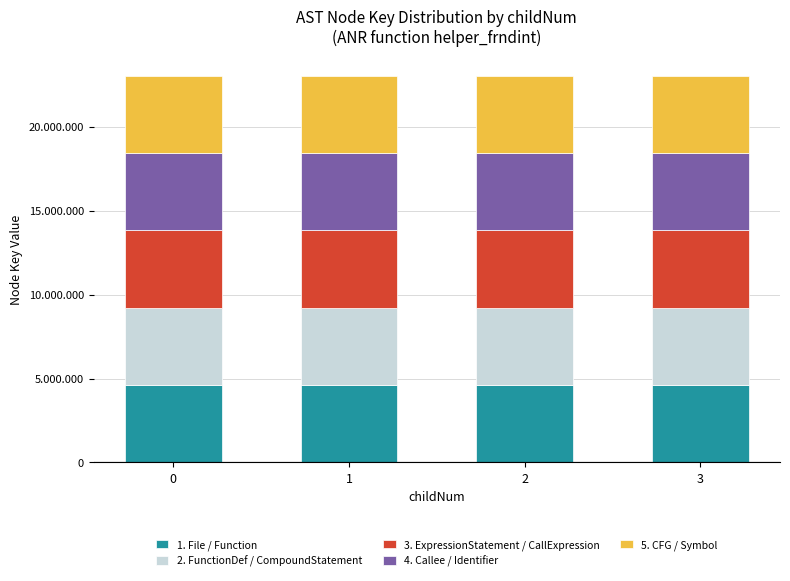

Does the chart contain stacked bars?

Yes